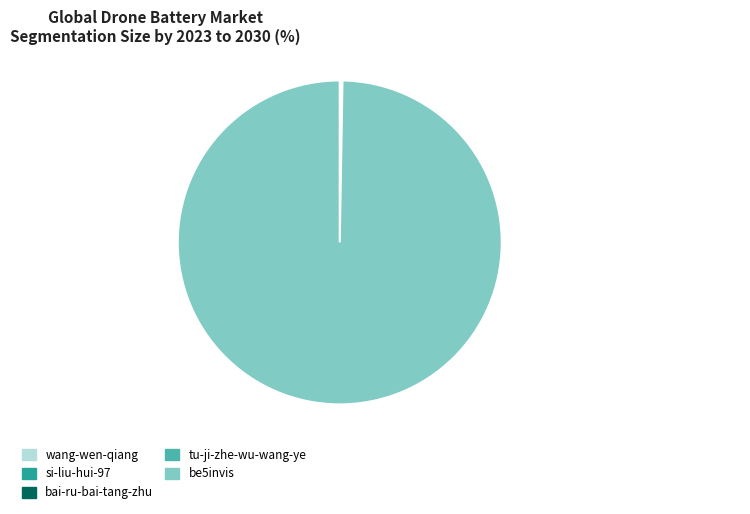

Which slice is the largest?

be5invis